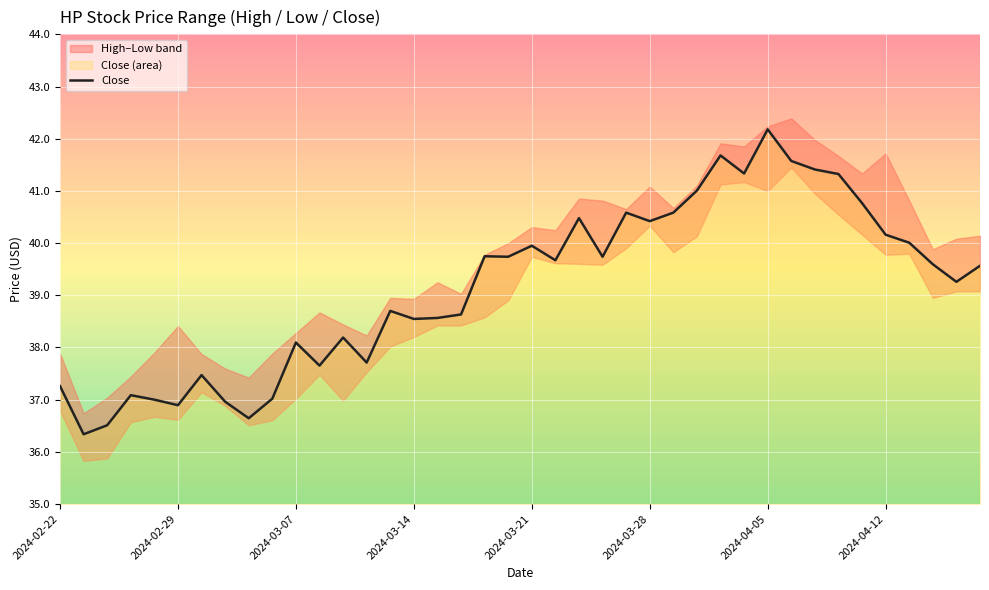

What is the minimum value for Close?

36.3